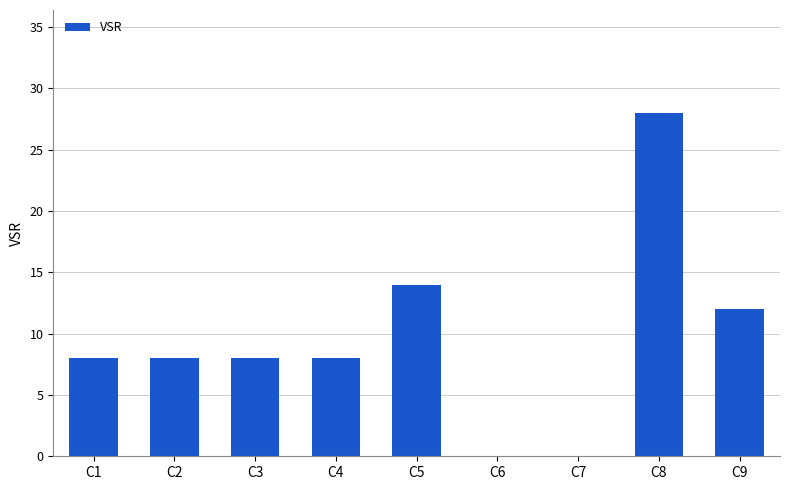

Where is the data nearest to the value 14?

C5